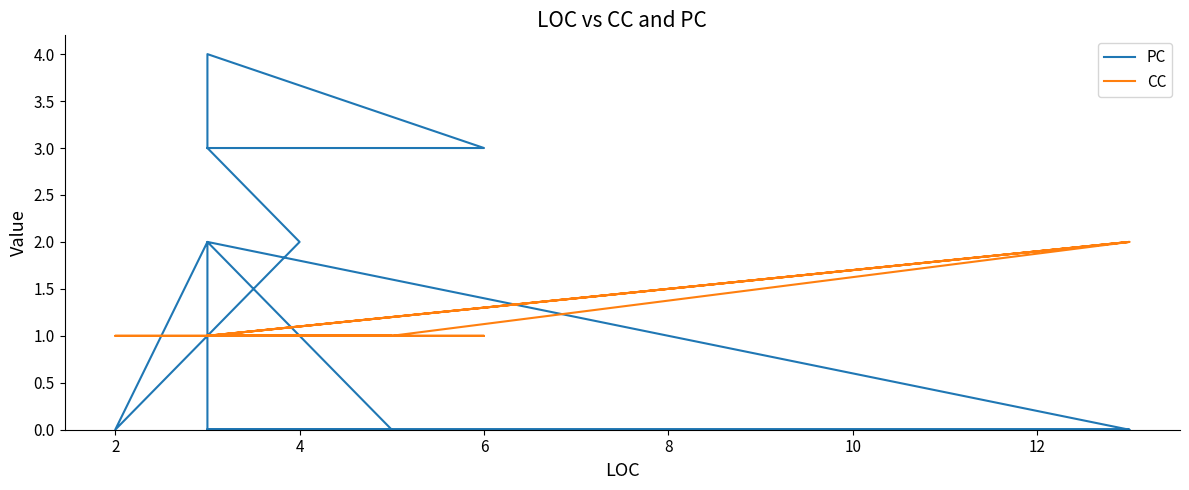

Rank the series by their maximum value, from highest to lowest.

PC, CC